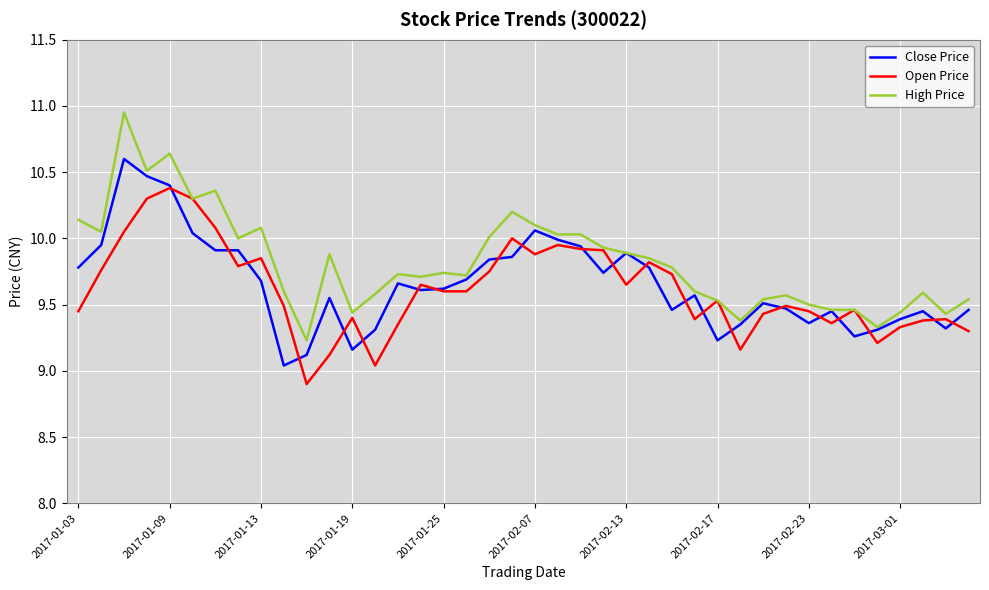

Which series has the largest total across all categories?

High Price